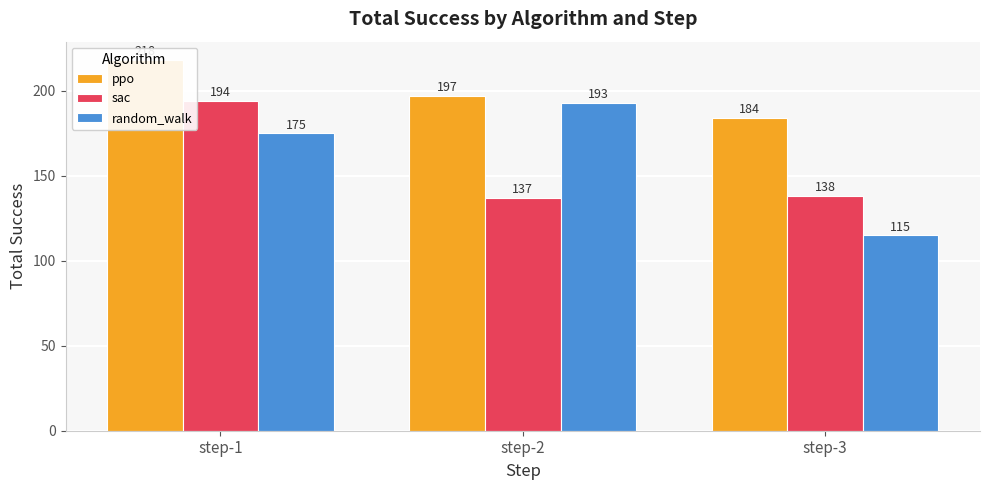

Reading left to right, list all the values displayed in this chart.

ppo: step-1=218	step-2=197	step-3=184
sac: step-1=194	step-2=137	step-3=138
random_walk: step-1=175	step-2=193	step-3=115